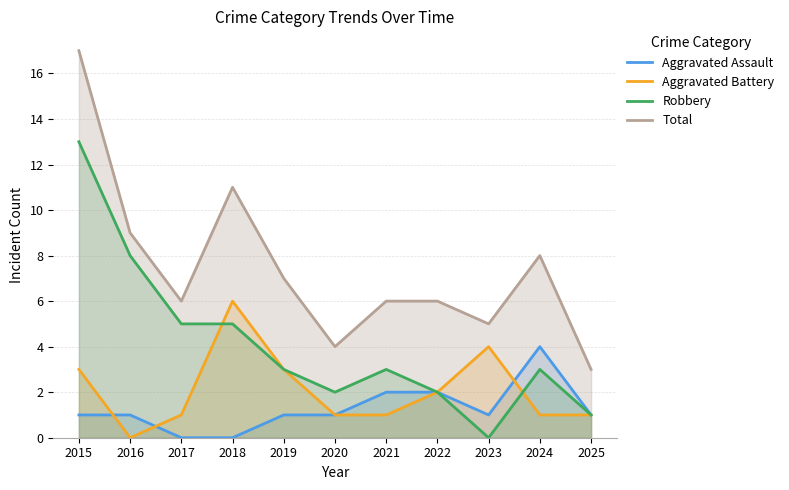

What is the difference between the Robbery values at 2025 and 2017?

4